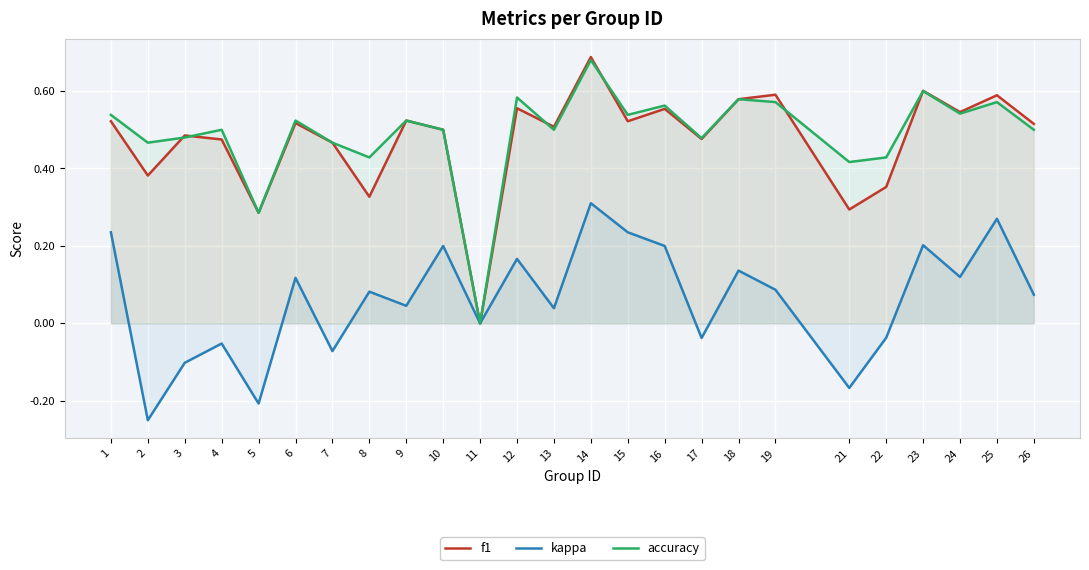

How many intersections are there between f1 and accuracy?

6